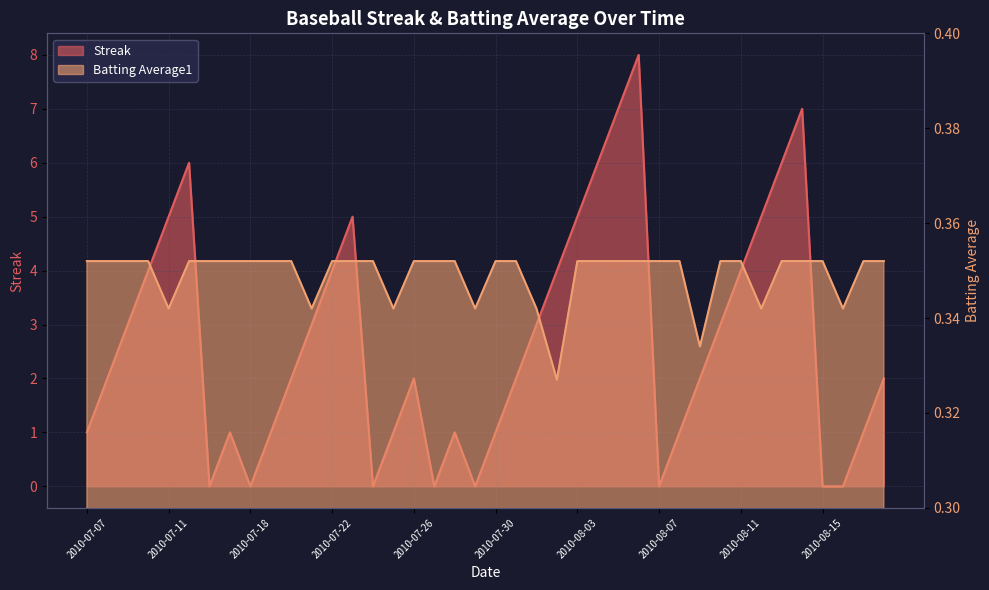

The Batting Average1 series shows 0.3 at 2010-07-29. True or false?

True